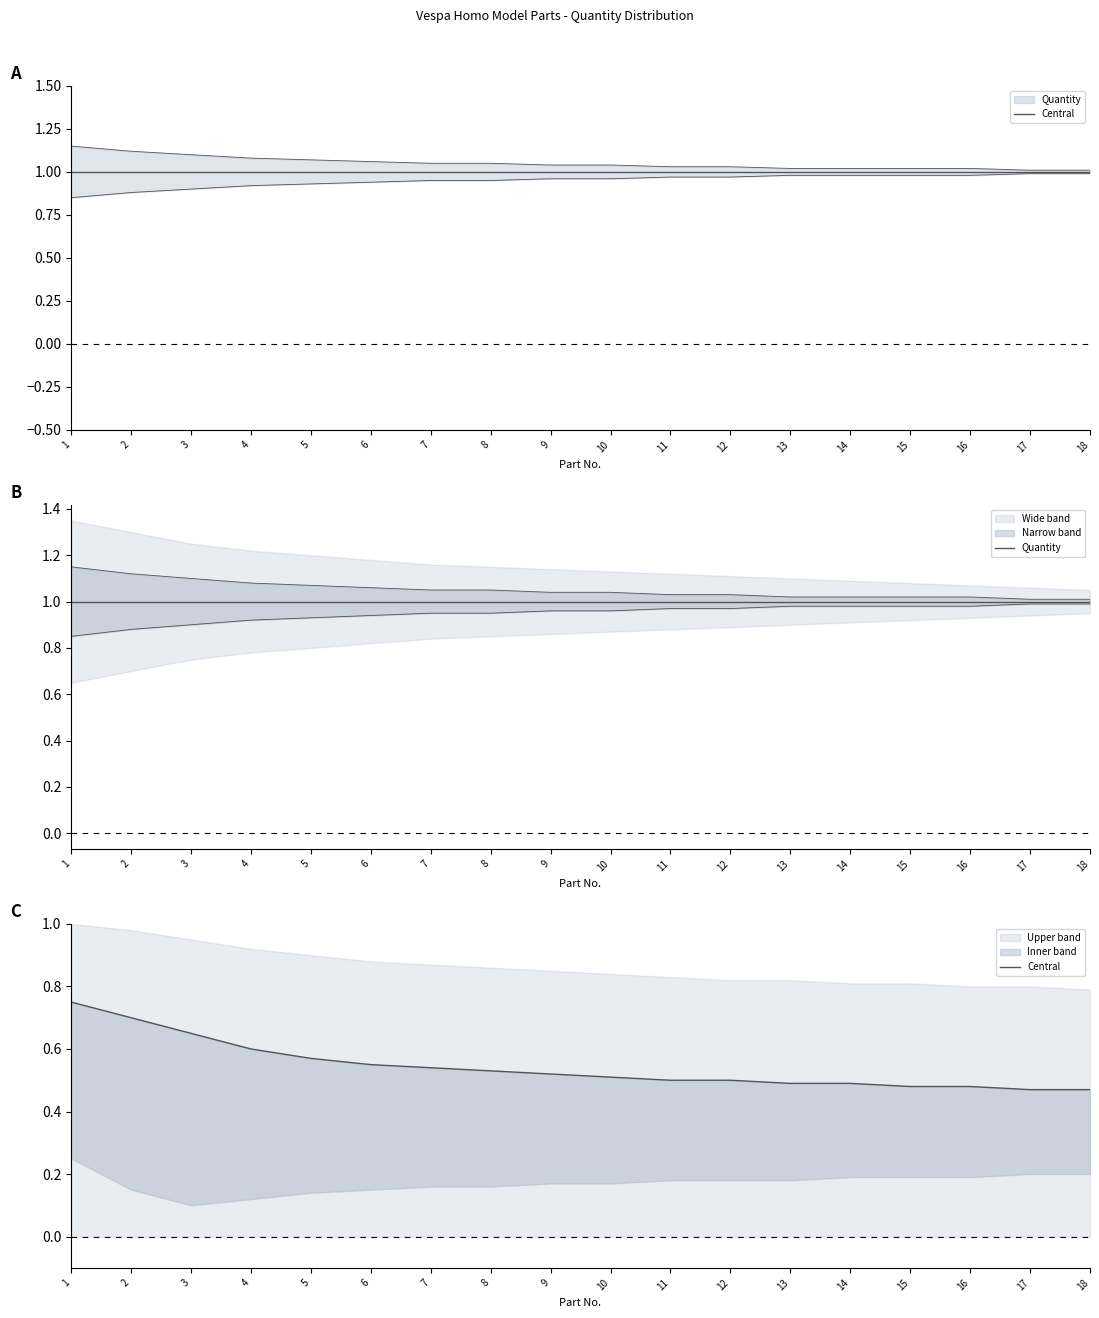

True or false: Quantity and Central cross at least once.

False